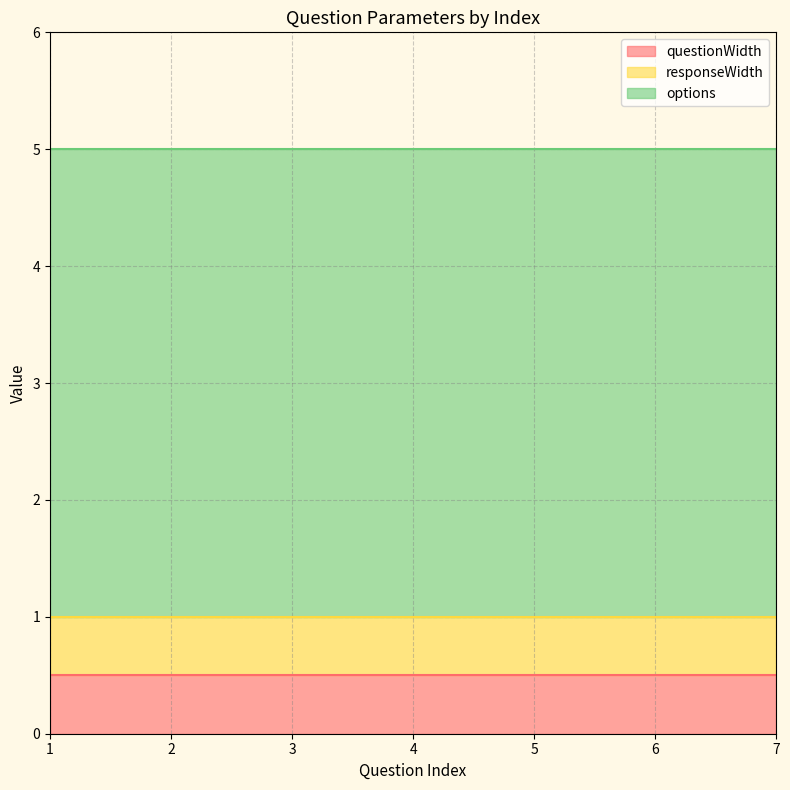

Which series has the widest spread of values?

questionWidth